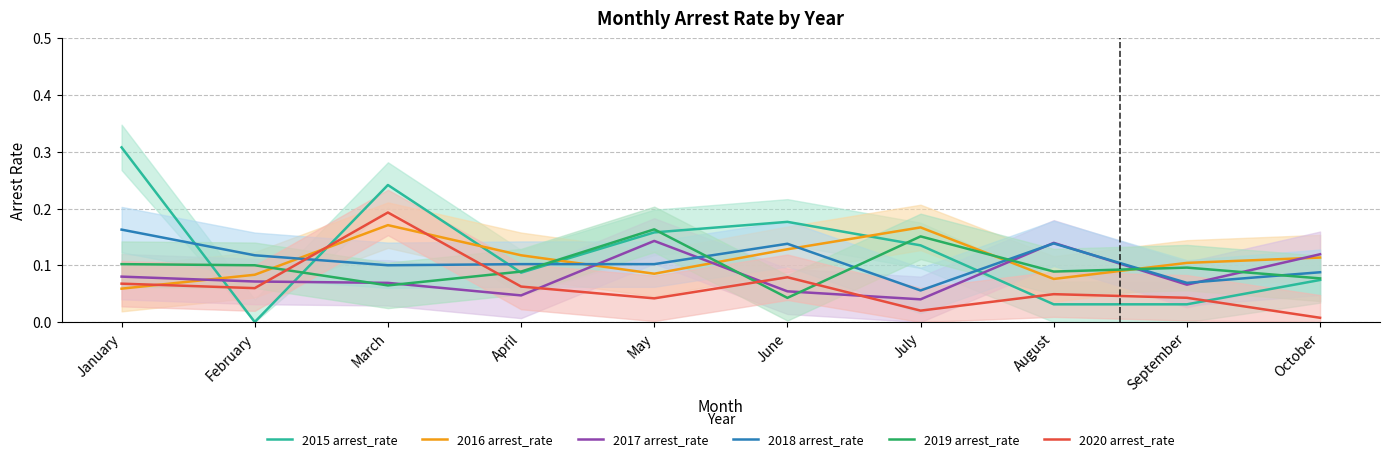

At which category does 2020 arrest_rate reach its first local peak?

March